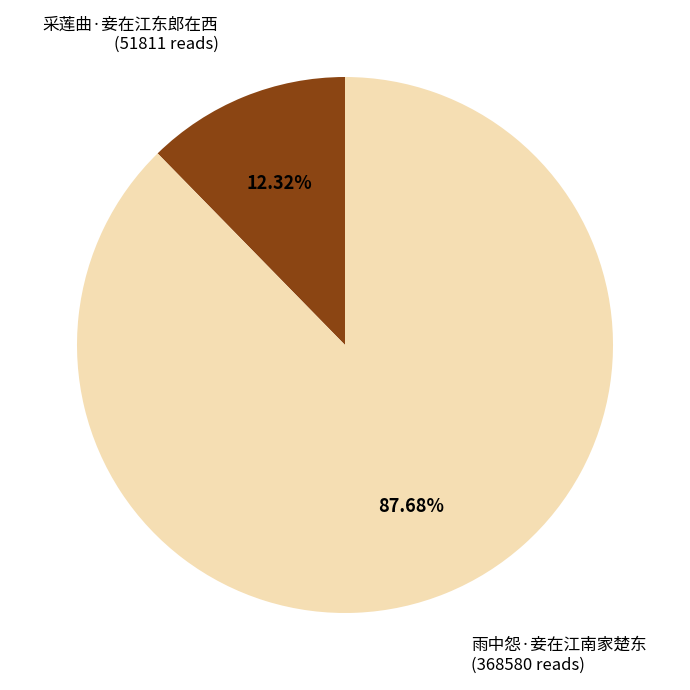

Which slice represents more than half of the pie?

雨中怨·妾在江南家楚东